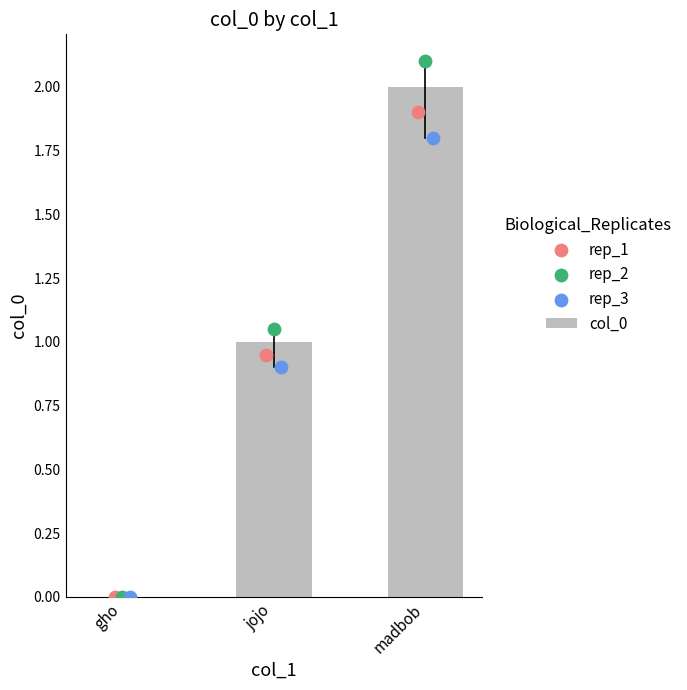

At how many categories does at least one series exceed 1?

2